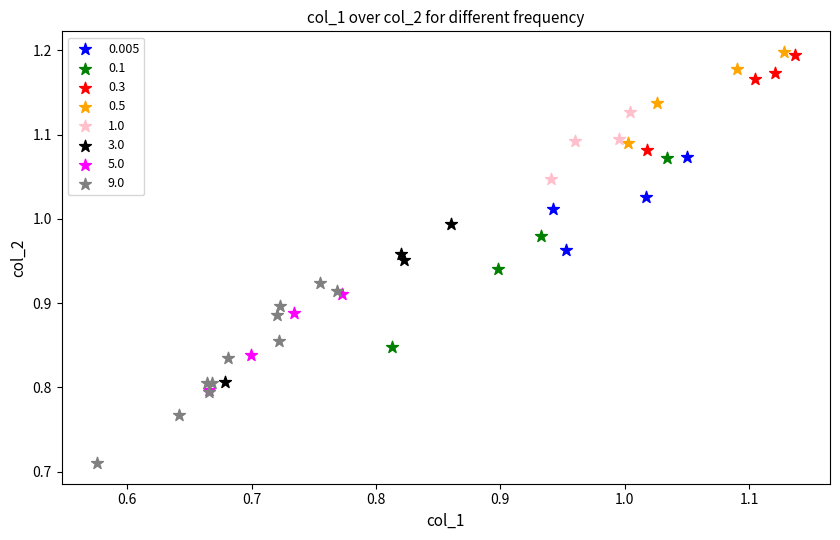

Which series has the widest spread of Y values?

0.1